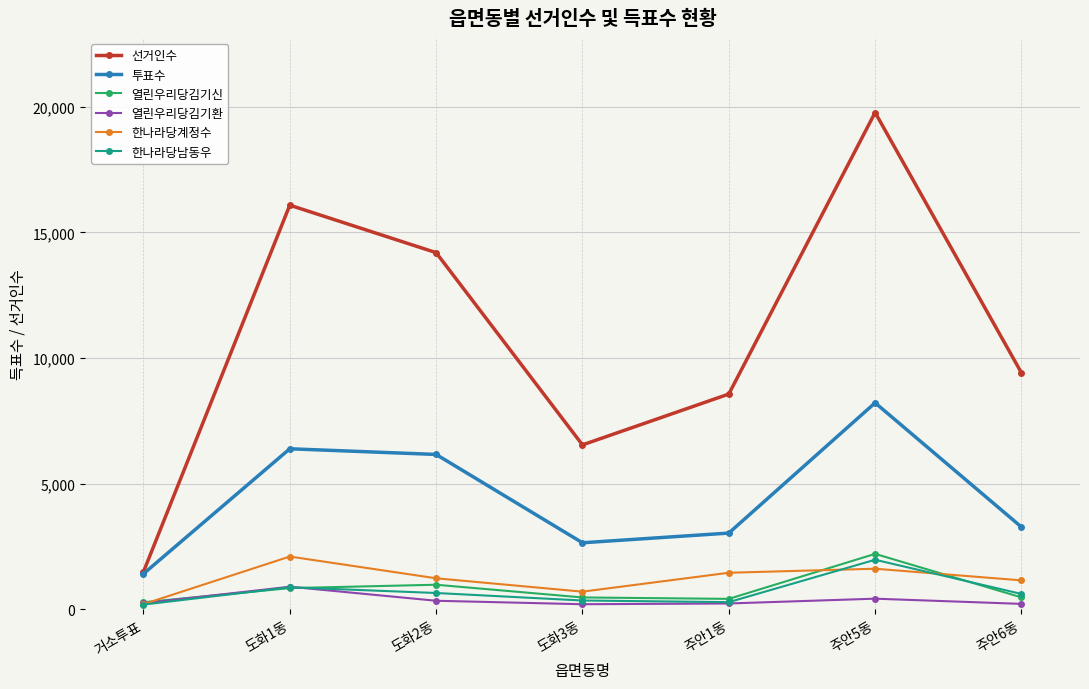

What is the value of the 투표수 point at the 3rd from the left?

6158